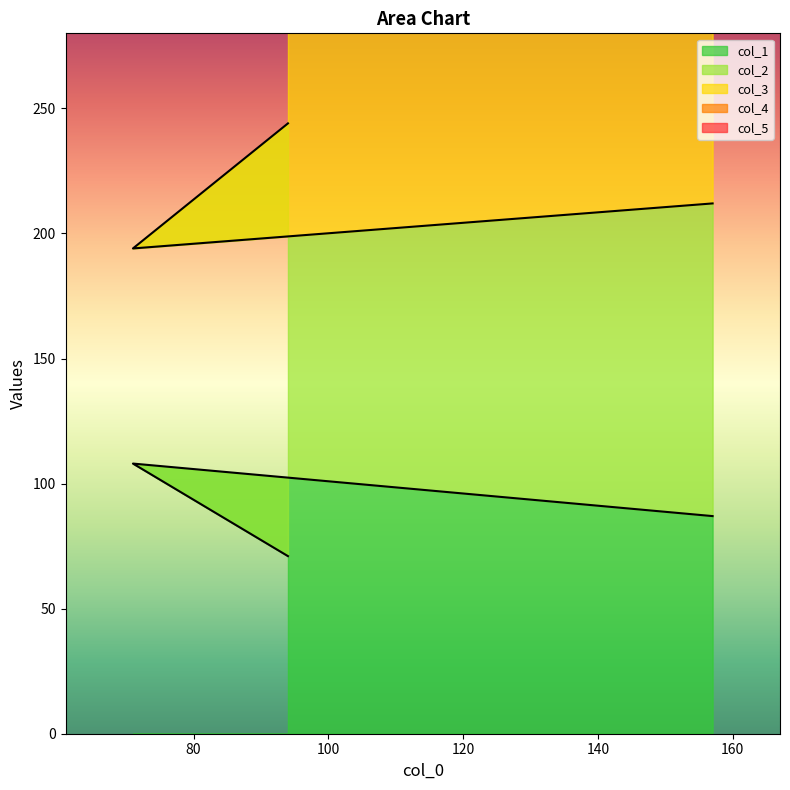

Which series has the largest total across all categories?

col_3